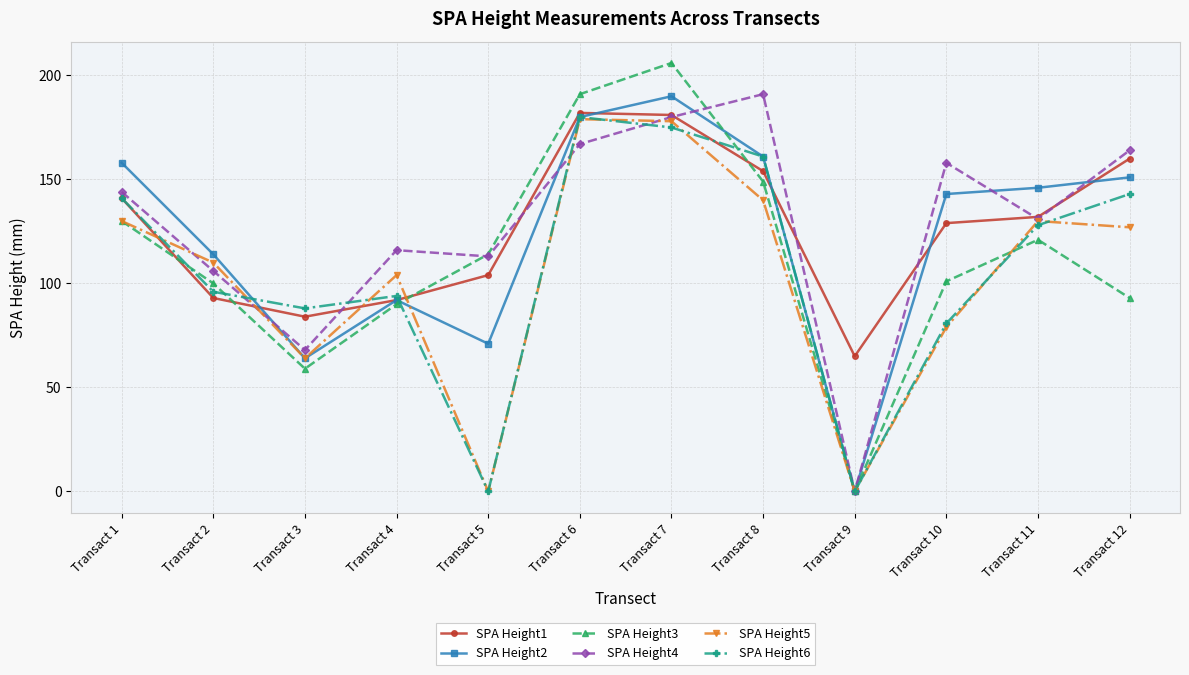

Count the number of categories in the chart.

12